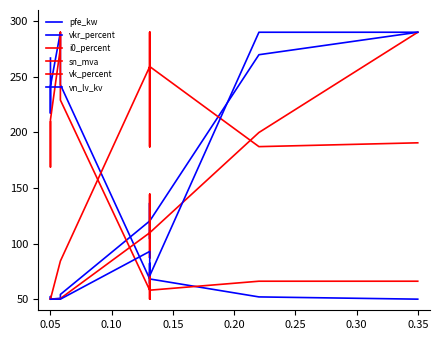

Where is pfe_kw nearest to the value 170?

0.35